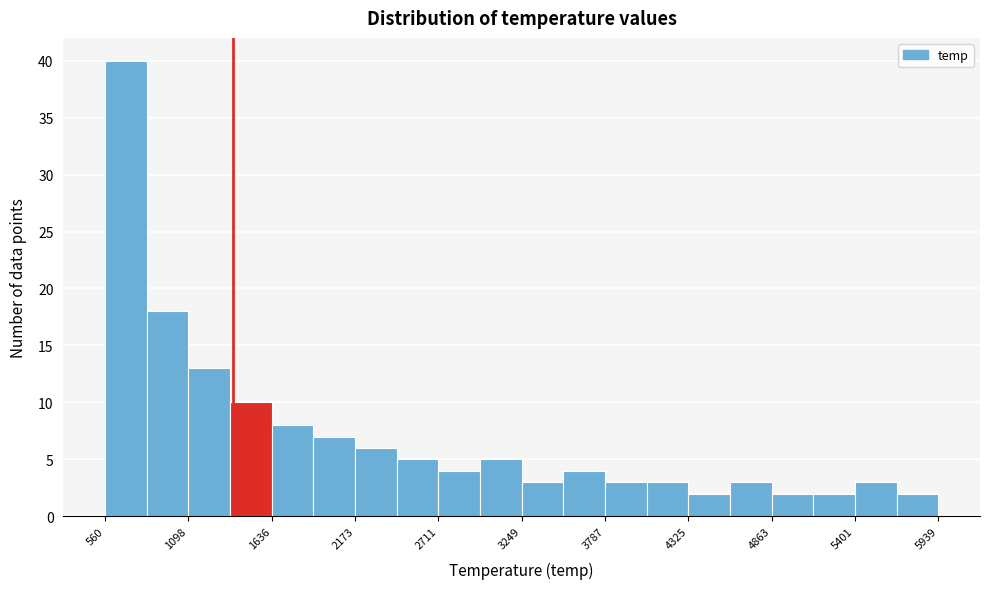

Around what value on the x-axis is the tallest bar? Give the approximate position of its centre, as read against the axis.

700